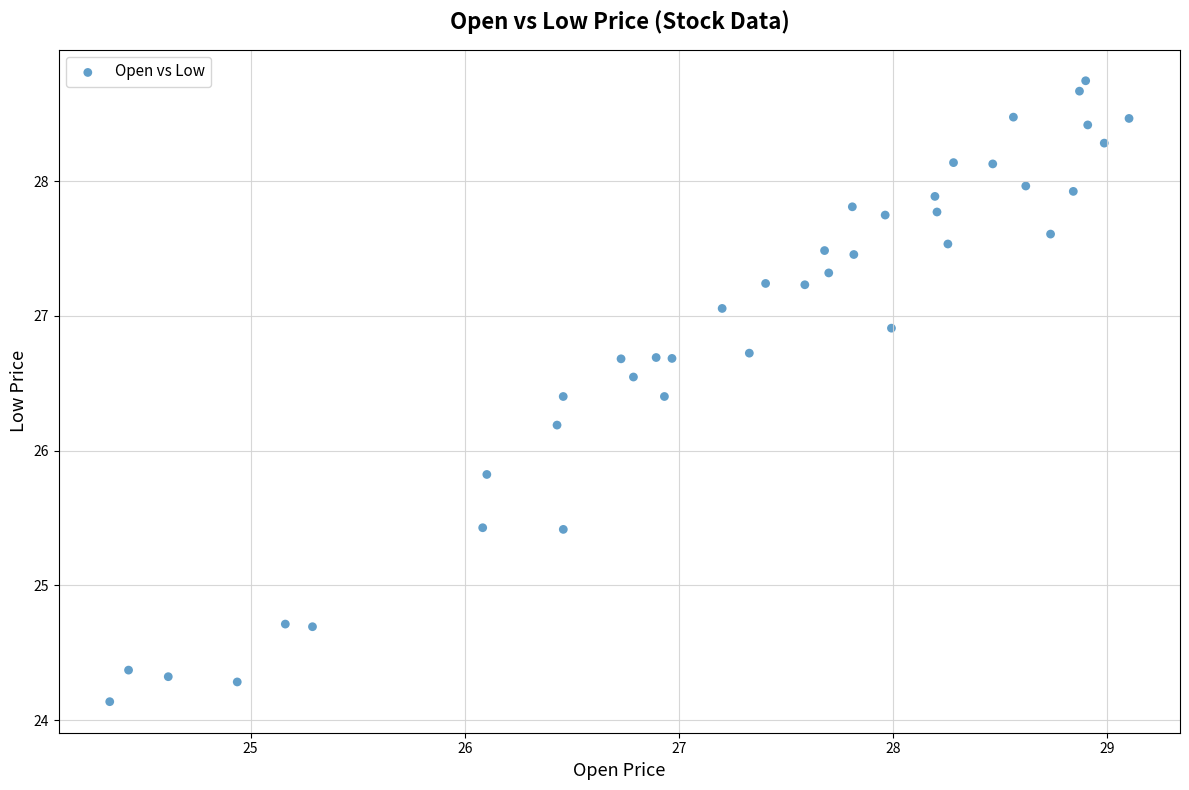

What is the range of X values (max minus min)?

4.8